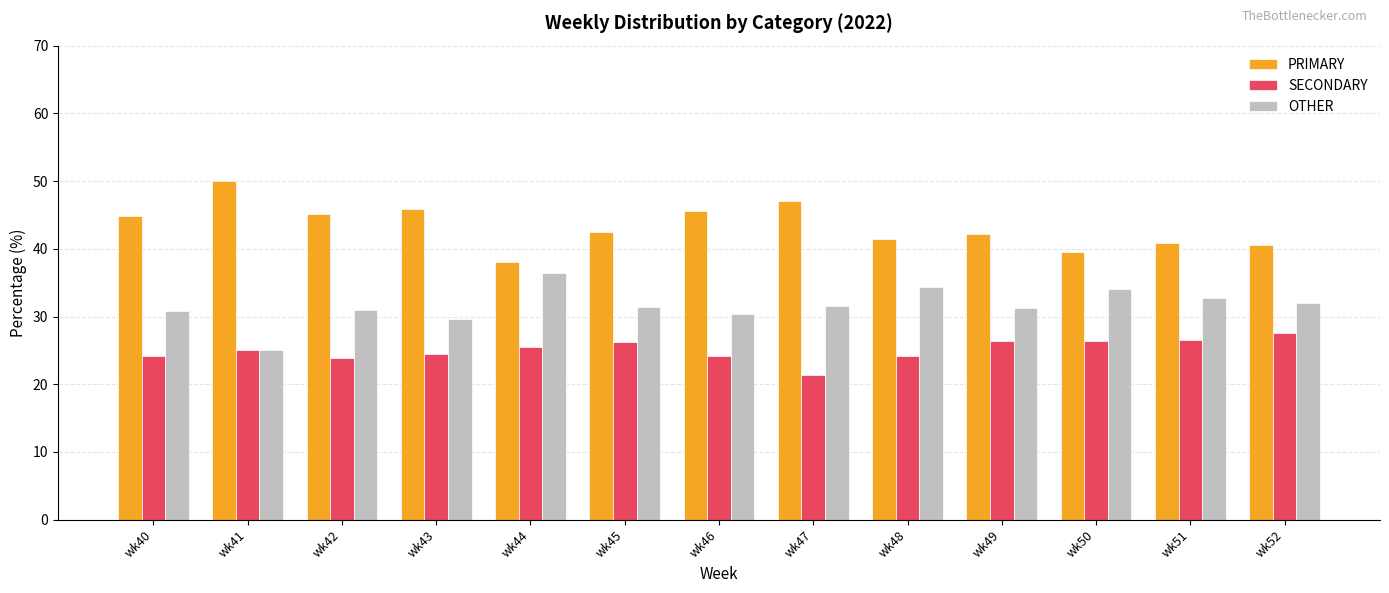

Where does the PRIMARY series first go above 42?

wk40